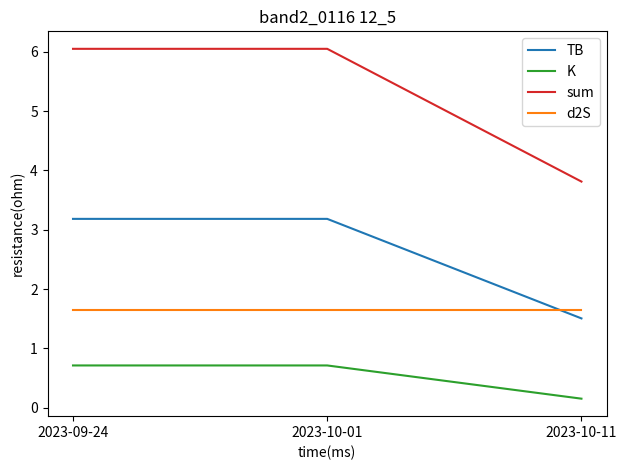

What is the minimum value for TB?

1.5